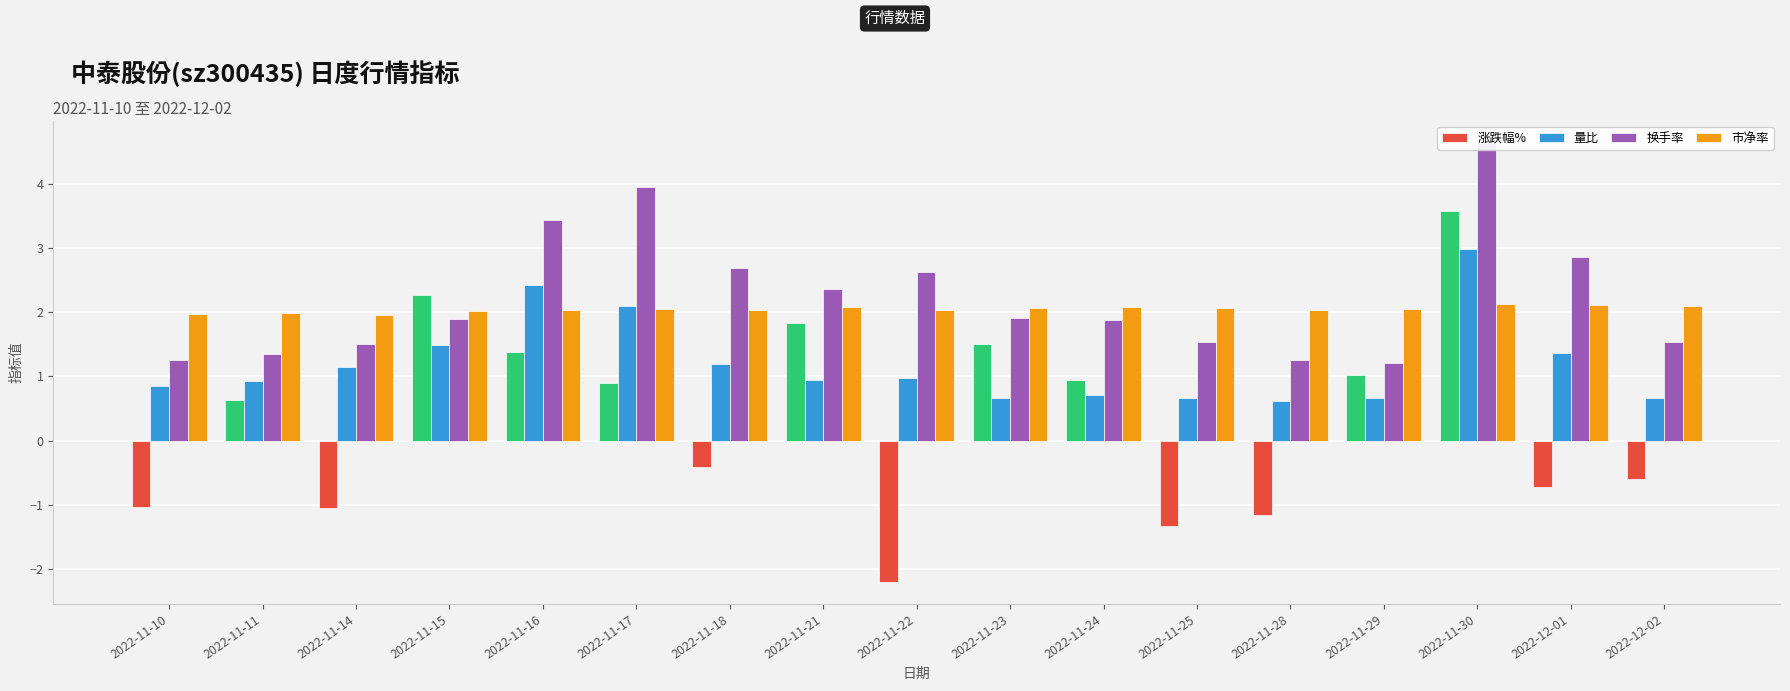

At which label does 涨跌幅% reach its peak?

2022-11-30